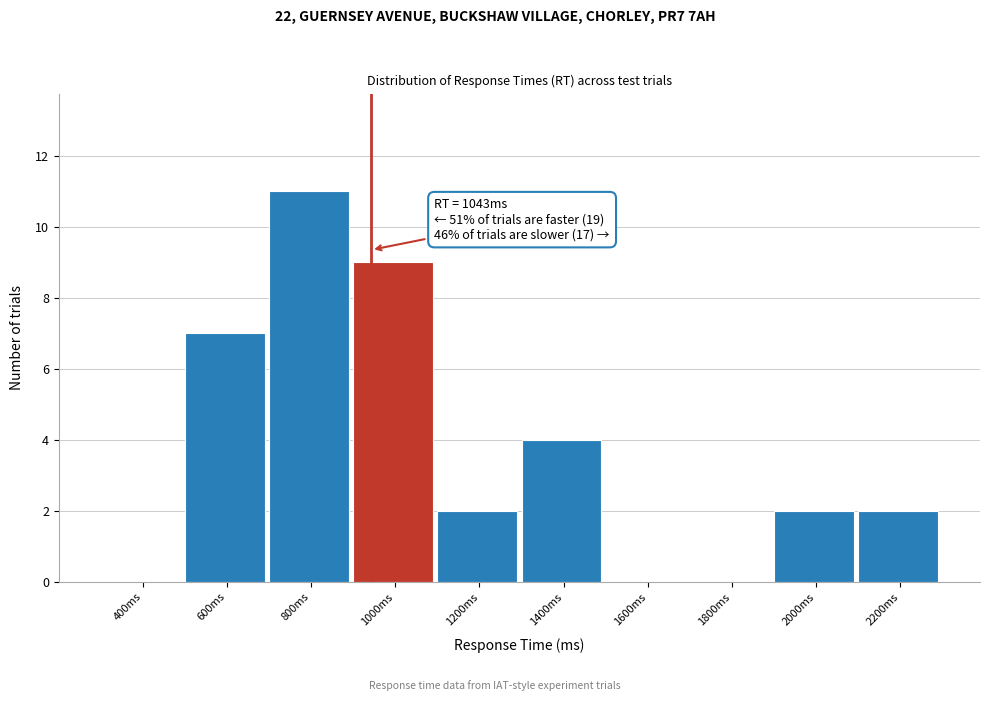

Reading left to right, transcribe all the data shown in this chart.

400ms=0	600ms=7	800ms=11	1000ms=9	1200ms=2	1400ms=4	1600ms=0	1800ms=0	2000ms=2	2200ms=2